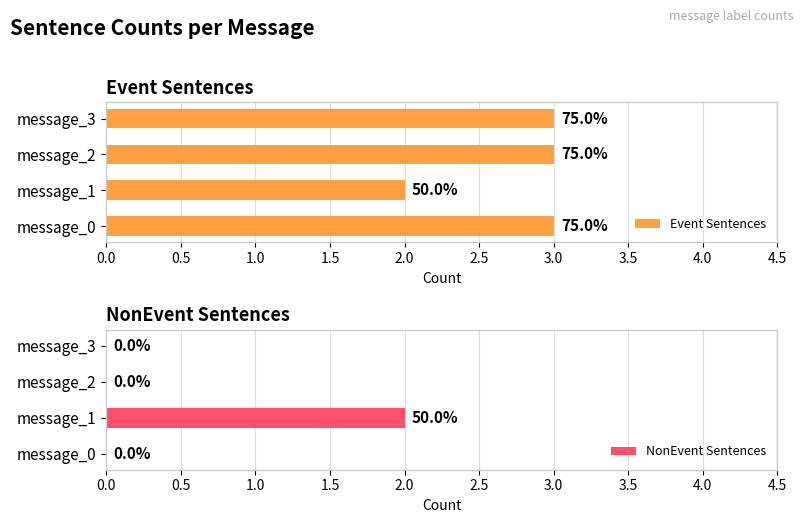

Count the number of categories in the chart.

4